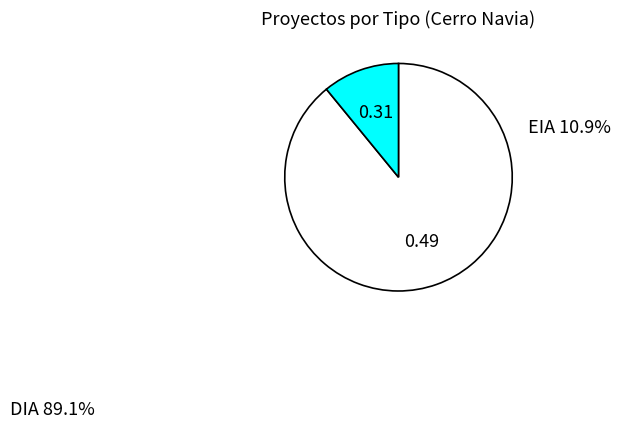

Rank the categories by value from highest to lowest.

DIA, EIA